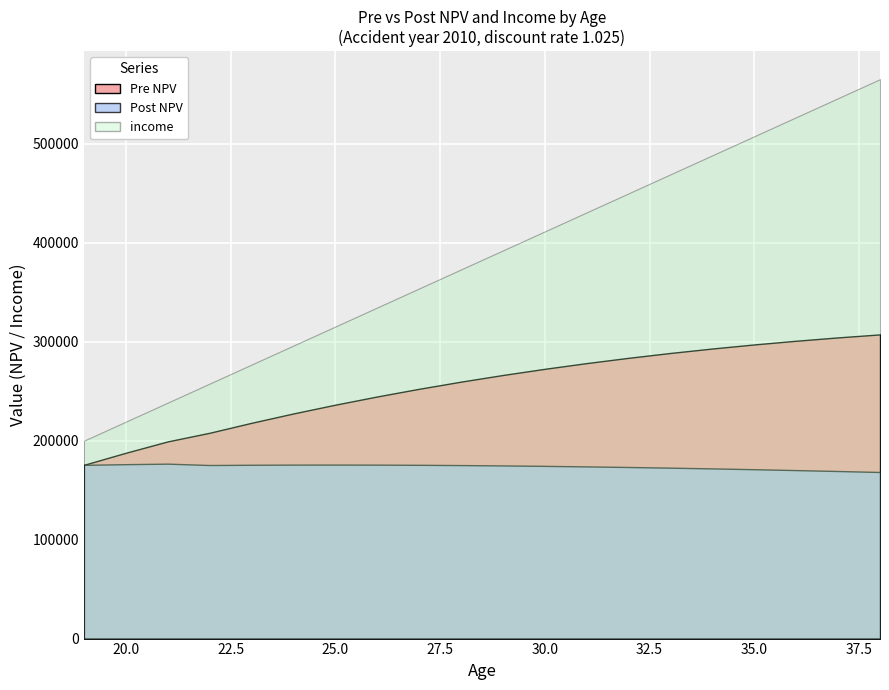

What is the greatest value displayed?

565384.6